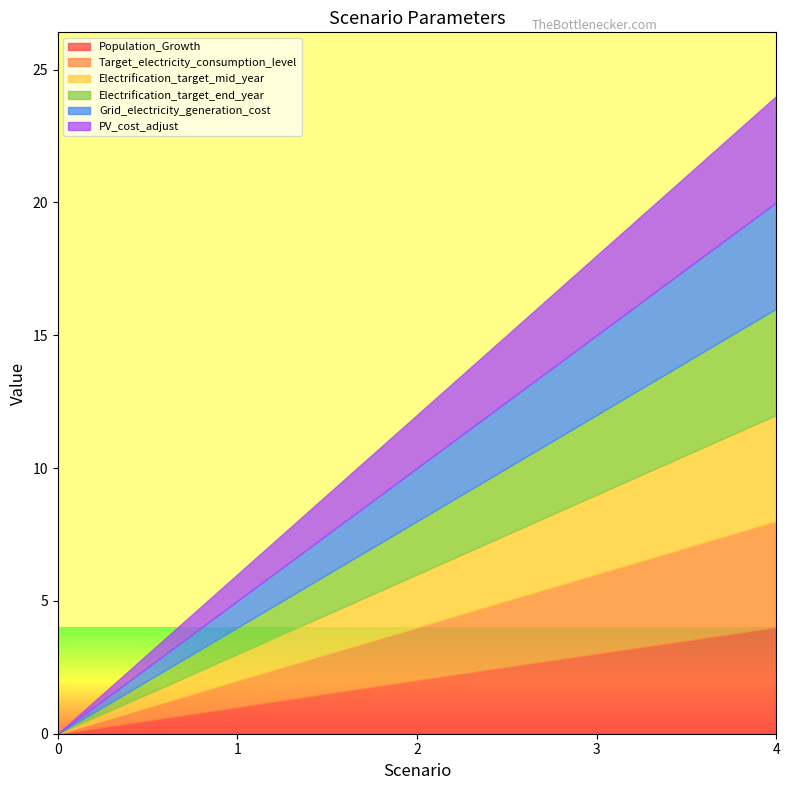

True or false: Population_Growth has more than 1 points higher than both neighbors.

False